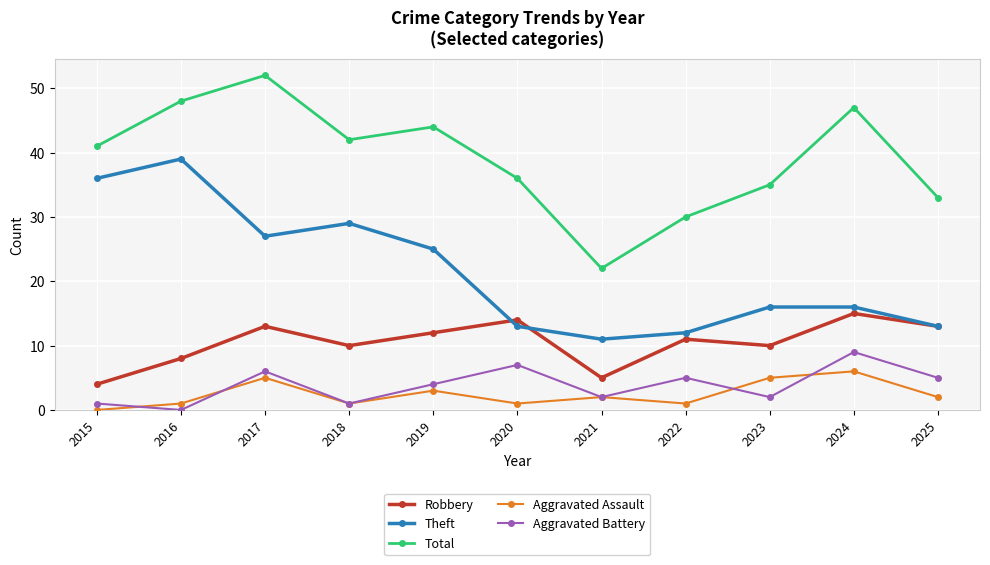

Which series changed the most between 2018 and 2024?

Theft